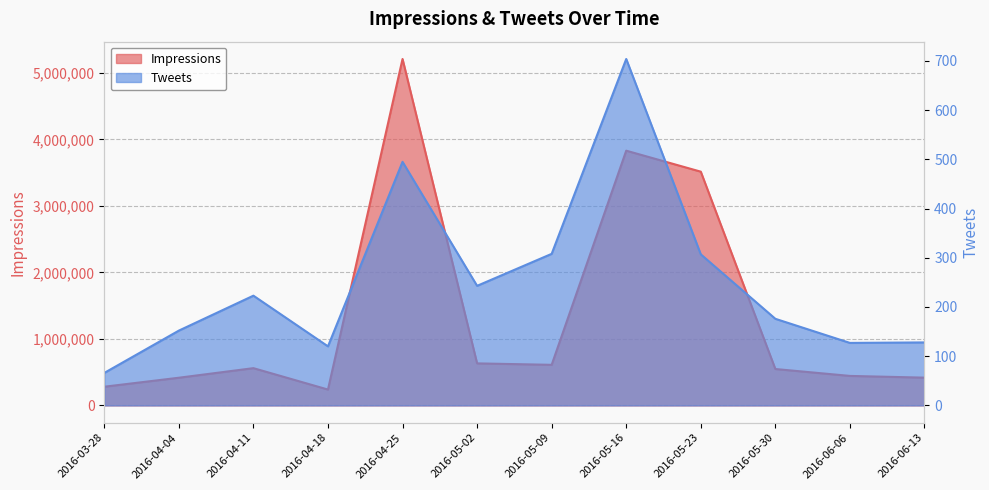

How many interior local peaks does the Tweets series have?

3